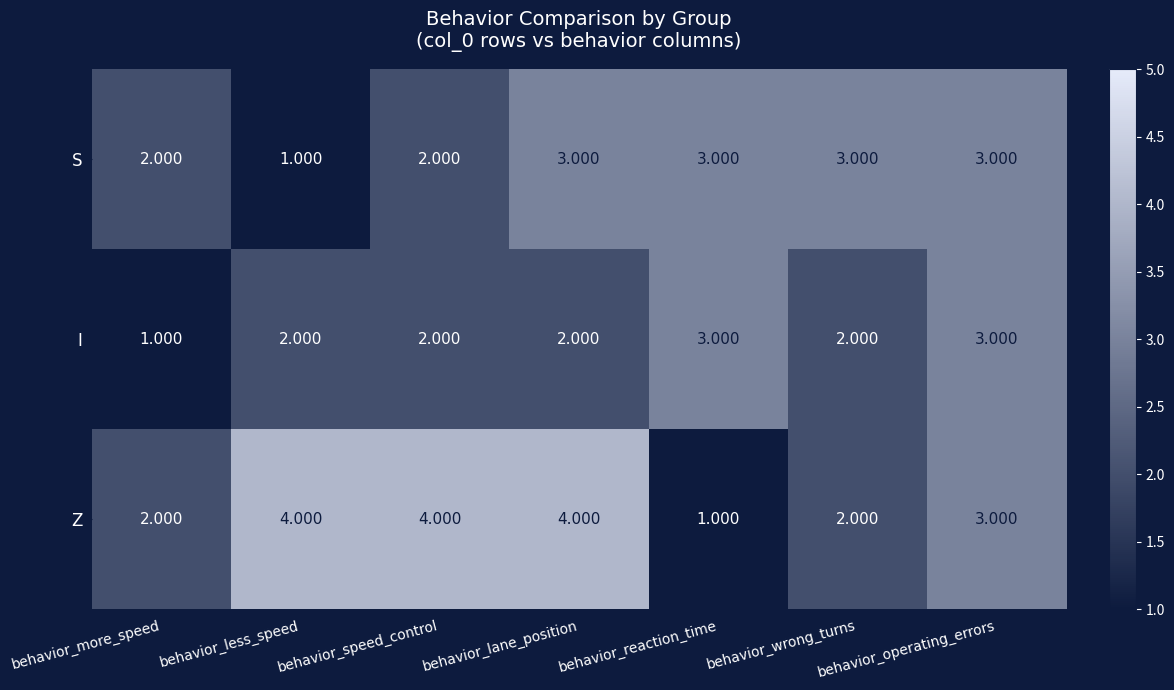

Where does the Z series first go above 3?

behavior_less_speed